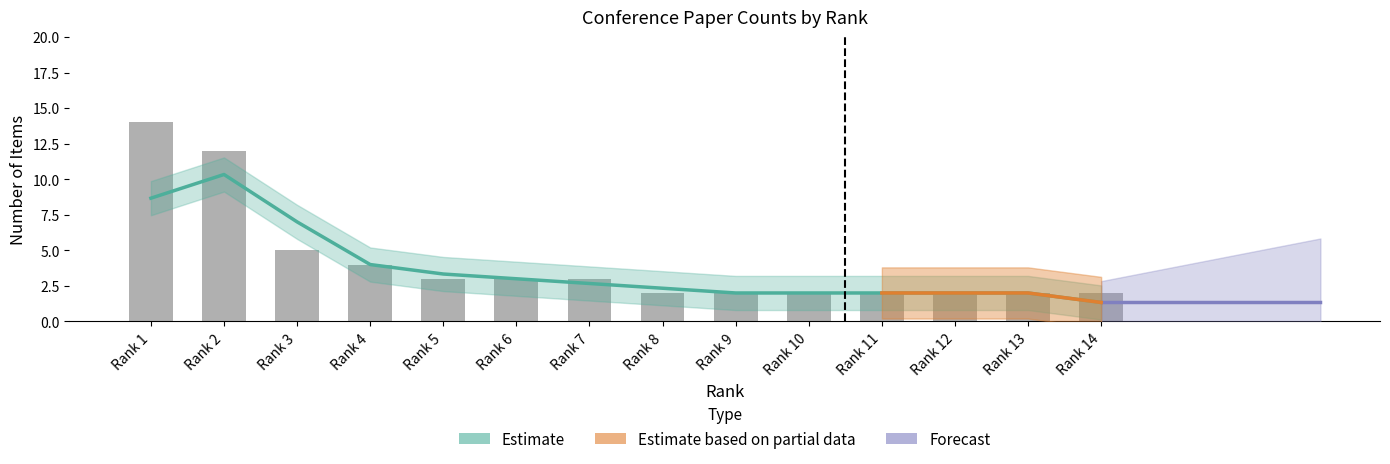

Approximately how many times larger is the value at Rank 10 compared to Rank 1?

0.1